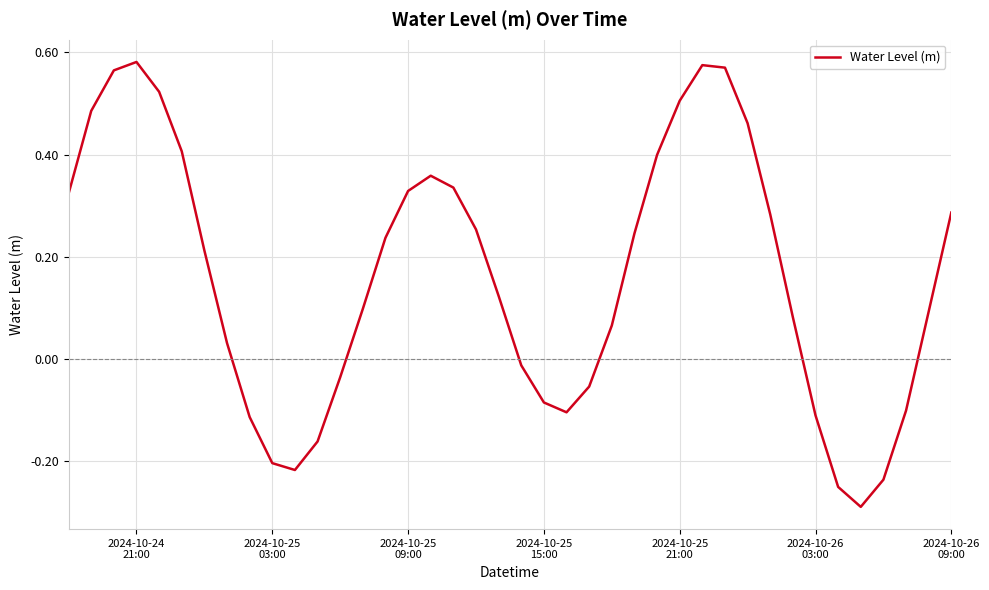

What is the difference between the maximum and minimum values?

0.9